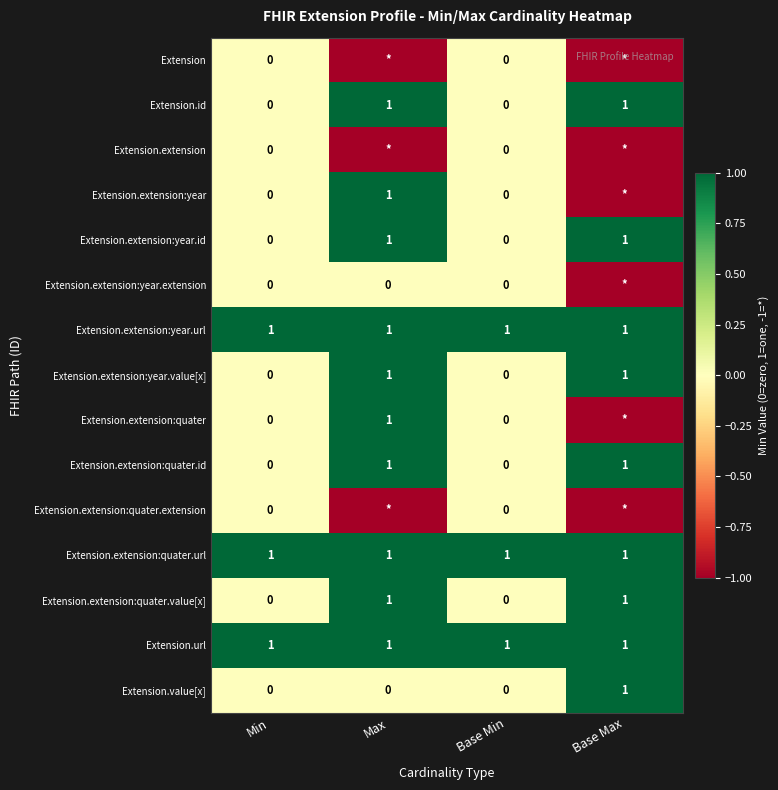

How many Extension.extension:quater.id values are between 0 and 1?

4